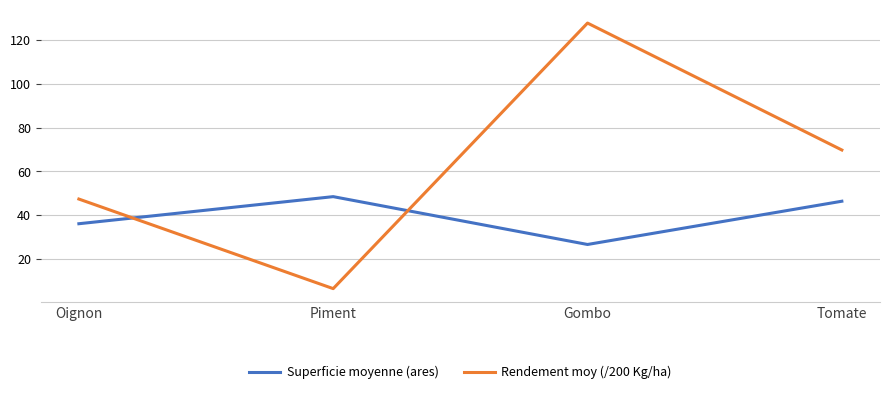

How many lines are shown in the chart?

2